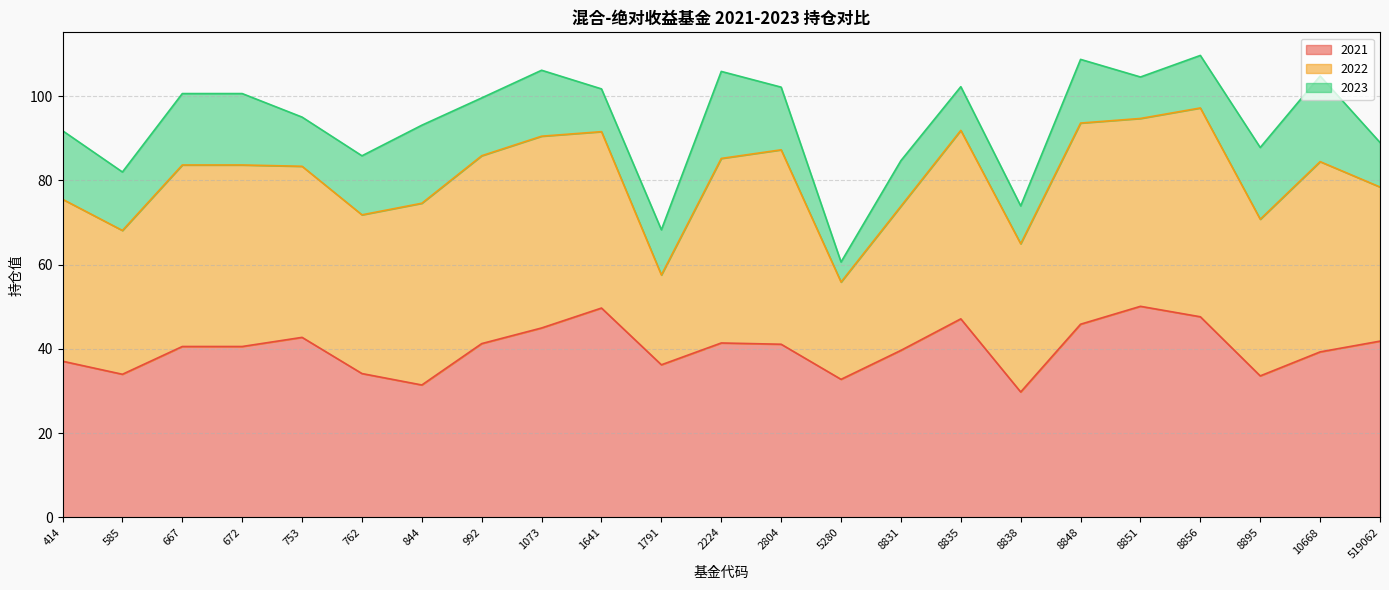

Read the 2021 value at 414.

37.1